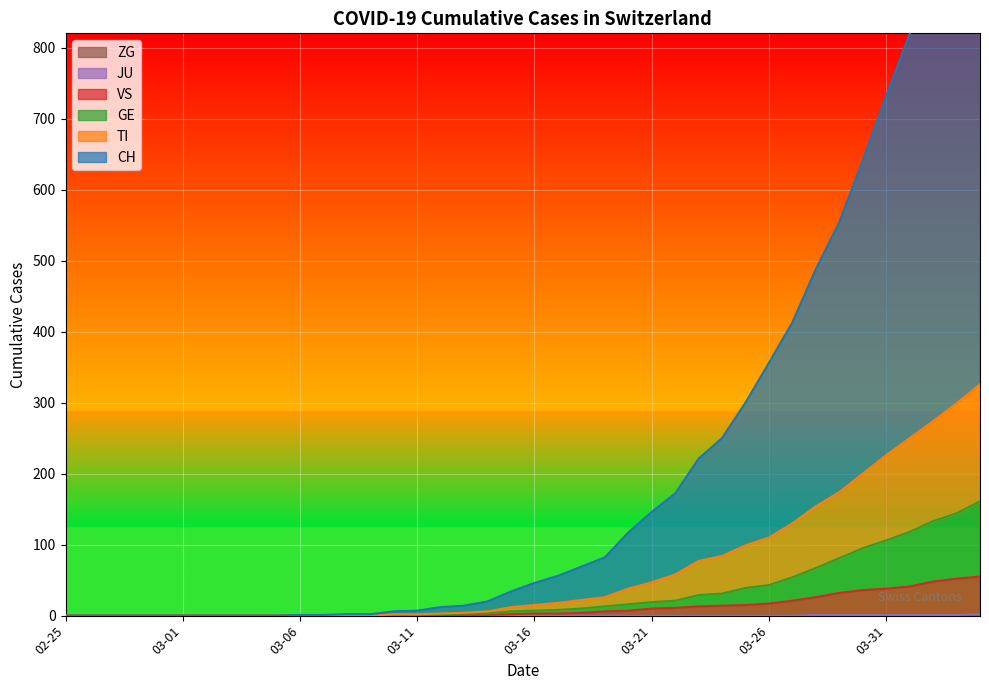

How many lines are shown in the chart?

6